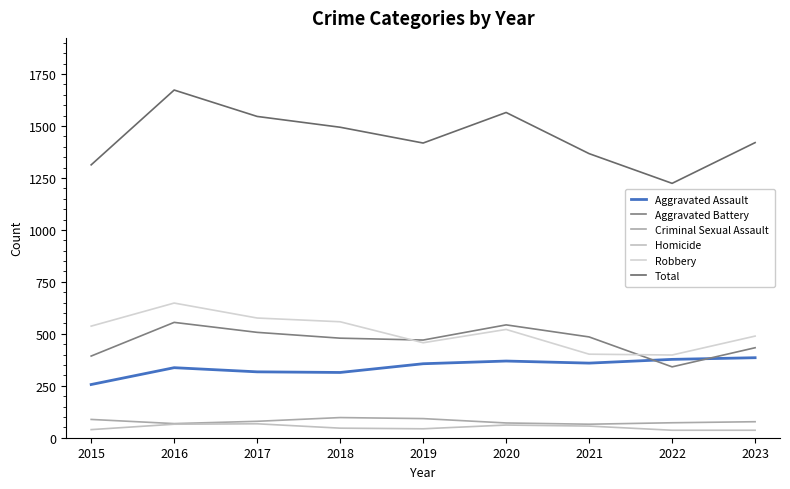

Is it true that Aggravated Battery equals 611 at 2023?

False